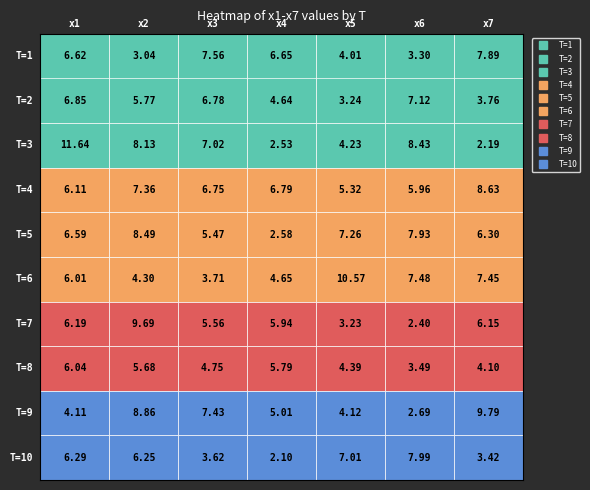

Which series has the widest spread of values?

3